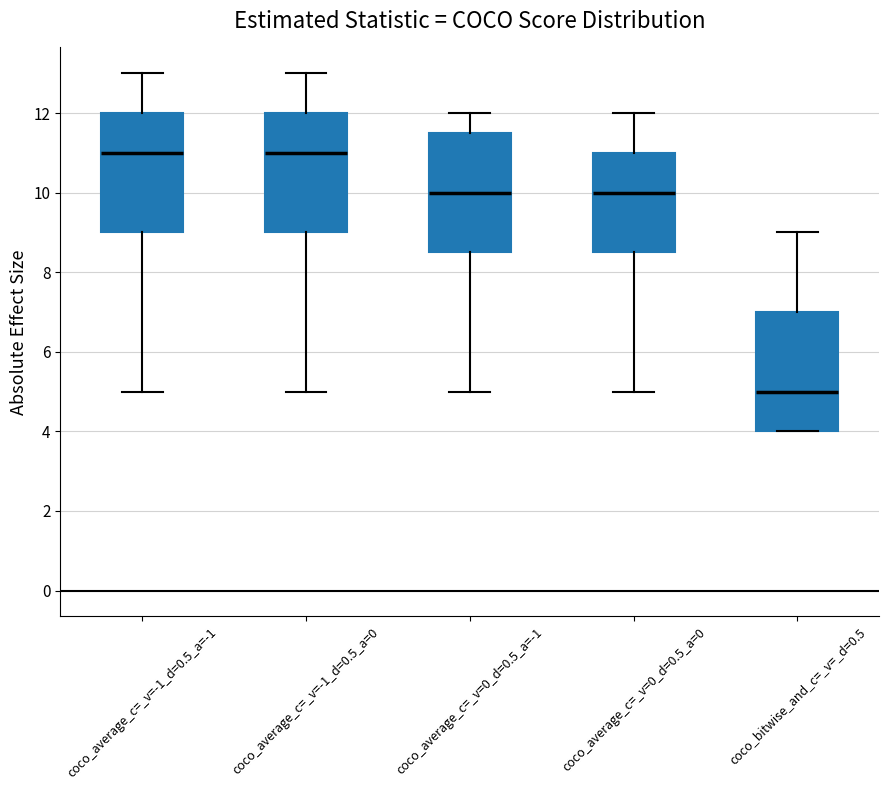

Where is the upper edge of the box for coco_average_c=_v=-1_d=0.5_a=-1 on the y-axis? The values are not printed on the chart, so give them approximately, as read against the axis.

12.0